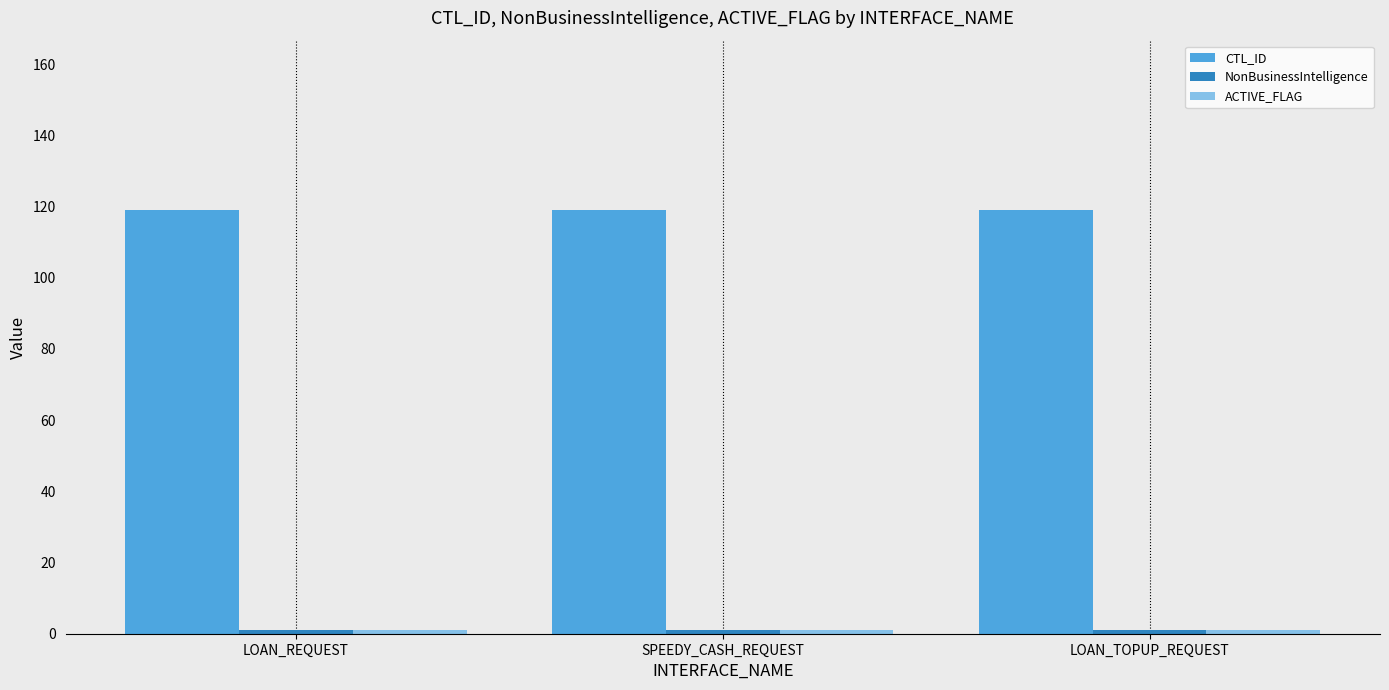

The value of CTL_ID at LOAN_TOPUP_REQUEST is 119. True or false?

True